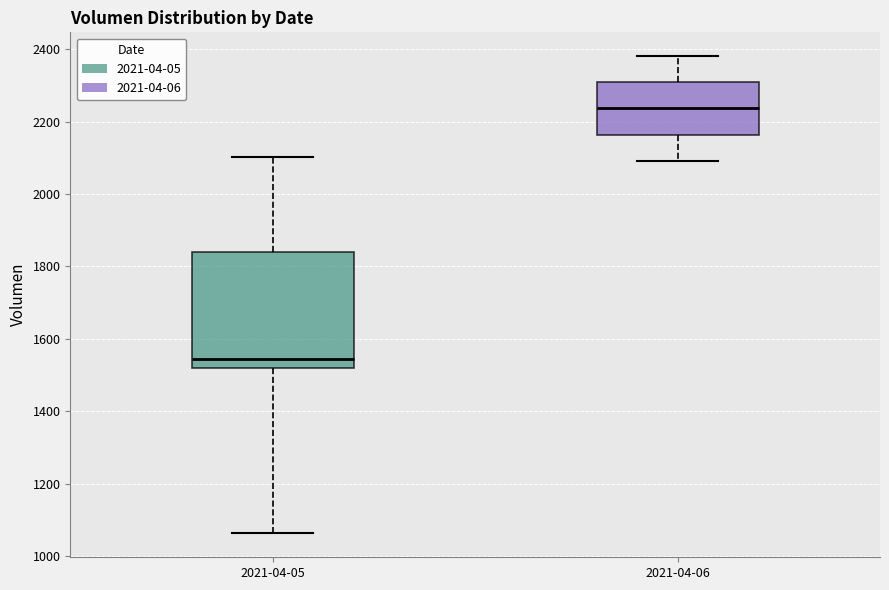

Which box's median line is the lowest?

2021-04-05